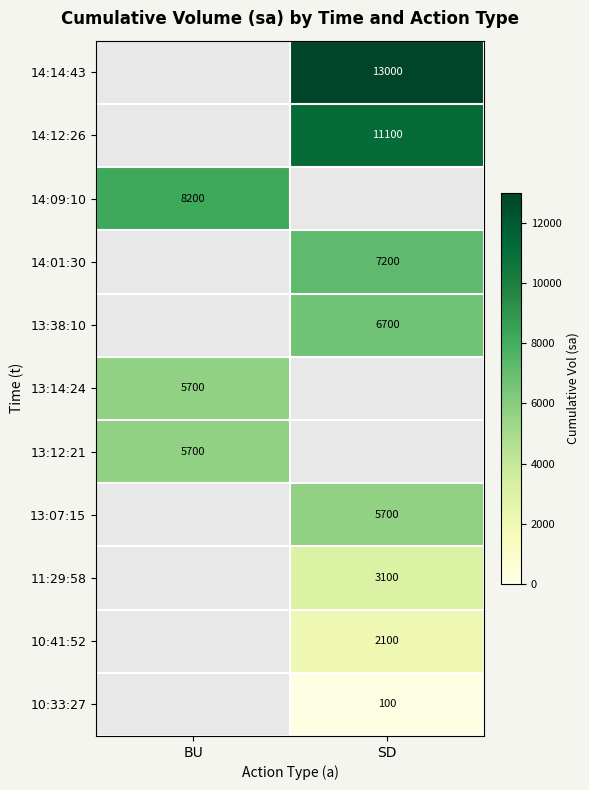

The value of 14:14:43 at SD is 4053. True or false?

False